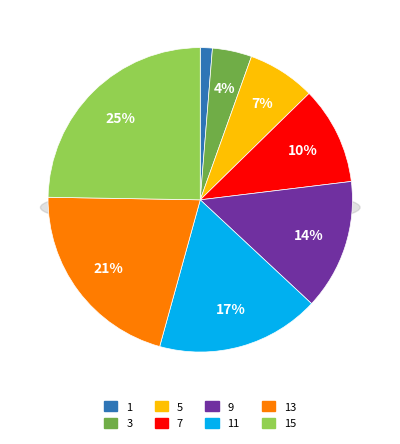

True or false: 3 accounts for 4% of the total.

True